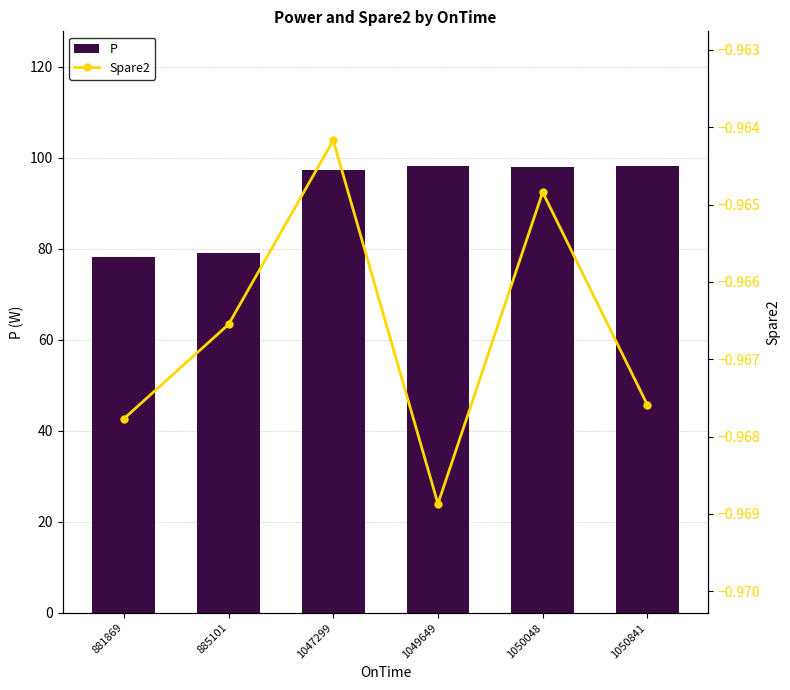

What are all the series names shown in the legend?

P, Spare2